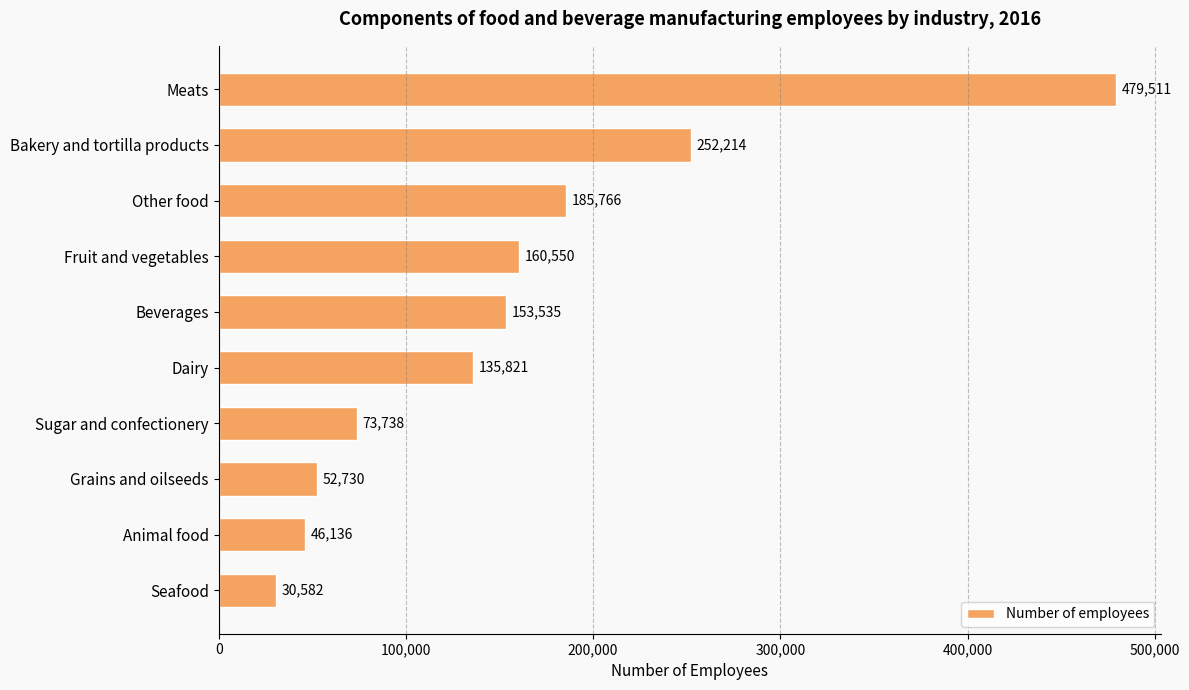

Reading top to bottom, transcribe all the data shown in this chart.

479511	252214	185766	160550	153535	135821	73738	52730	46136	30582